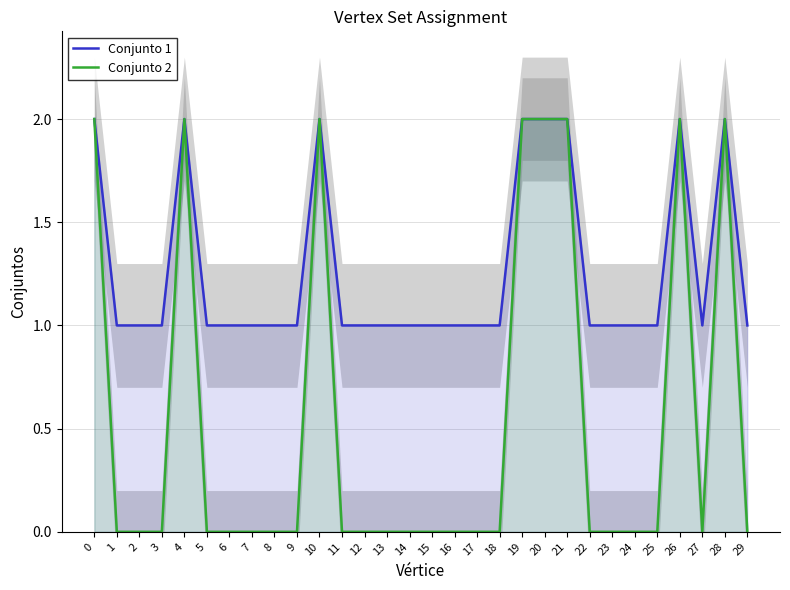

Reading left to right, extract all data points from this chart.

Conjunto 1: 0=2	1=1	2=1	3=1	4=2	5=1	6=1	7=1	8=1	9=1	10=2	11=1	12=1	13=1	14=1	15=1	16=1	17=1	18=1	19=2	20=2	21=2	22=1	23=1	24=1	25=1	26=2	27=1	28=2	29=1
Conjunto 2: 0=2	1=0	2=0	3=0	4=2	5=0	6=0	7=0	8=0	9=0	10=2	11=0	12=0	13=0	14=0	15=0	16=0	17=0	18=0	19=2	20=2	21=2	22=0	23=0	24=0	25=0	26=2	27=0	28=2	29=0